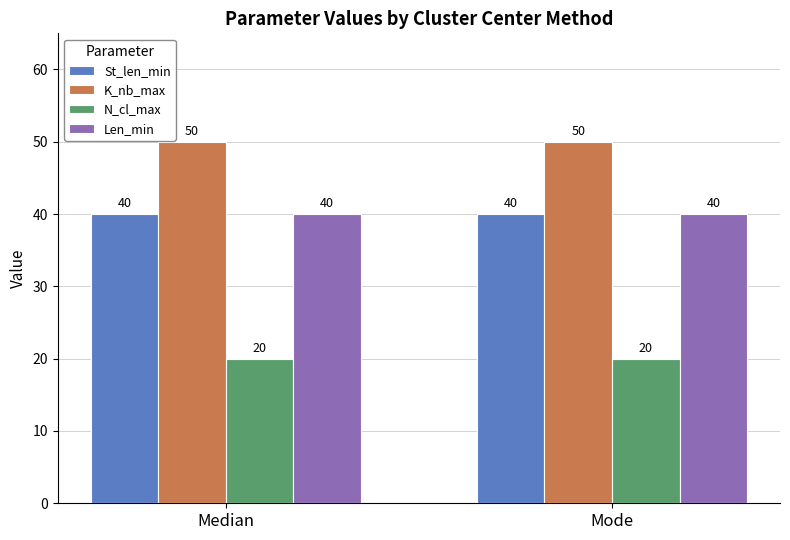

Which series has the largest total across all categories?

K_nb_max